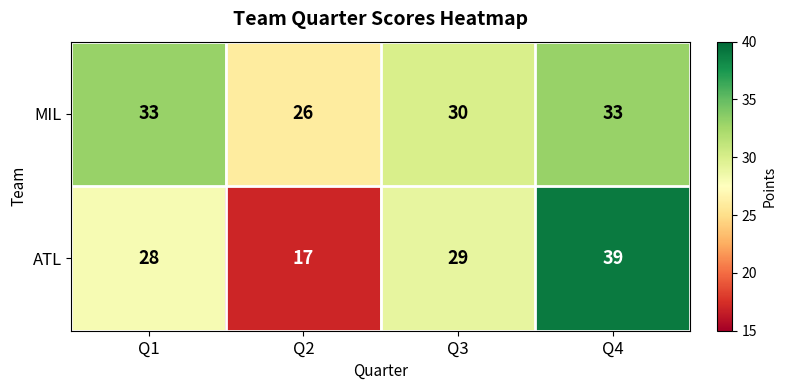

Reading left to right, list all the values displayed in this chart.

MIL: 33	26	30	33
ATL: 28	17	29	39